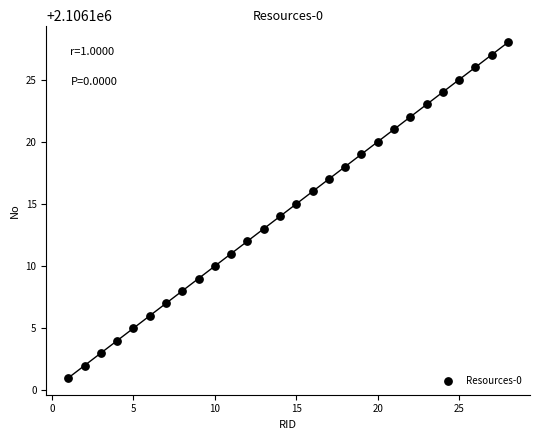

List the coordinates of all points as (Y, X) pairs, reading left to right.

(2106101, 1)  (2106102, 2)  (2106103, 3)  (2106104, 4)  (2106105, 5)  (2106106, 6)  (2106107, 7)  (2106108, 8)  (2106109, 9)  (2106110, 10)  (2106111, 11)  (2106112, 12)  (2106113, 13)  (2106114, 14)  (2106115, 15)  (2106116, 16)  (2106117, 17)  (2106118, 18)  (2106119, 19)  (2106120, 20)  (2106121, 21)  (2106122, 22)  (2106123, 23)  (2106124, 24)  (2106125, 25)  (2106126, 26)  (2106127, 27)  (2106128, 28)